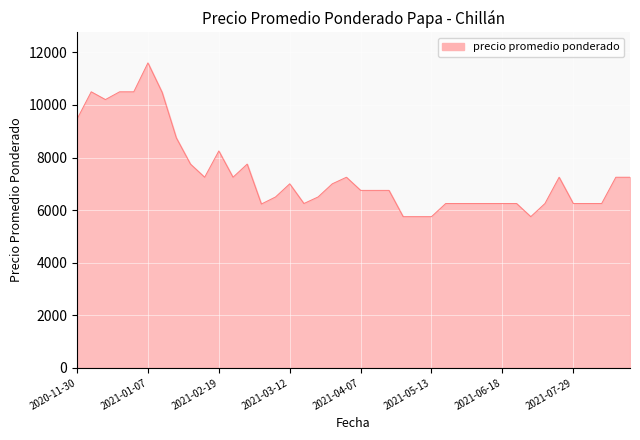

What is the difference between the maximum and minimum values?

5850